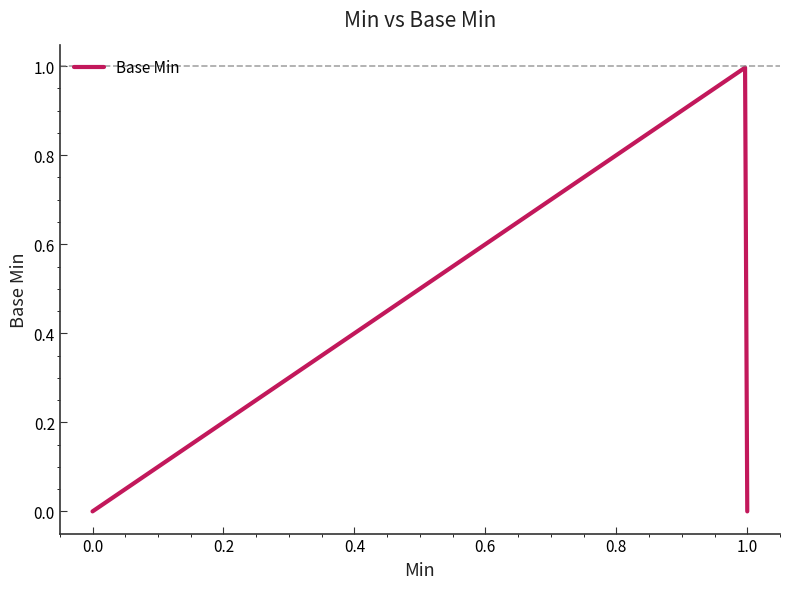

Is this an area chart (filled region under the line)?

No